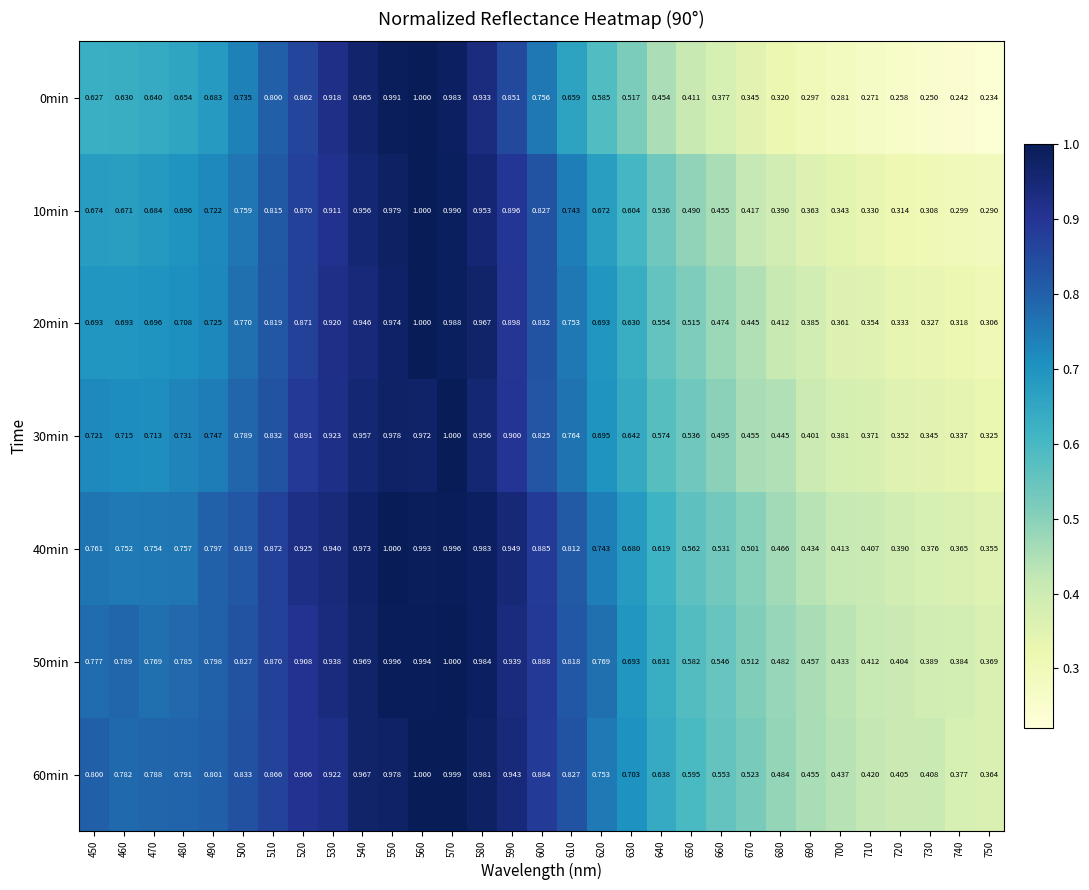

How many categories are shown in the chart?

31